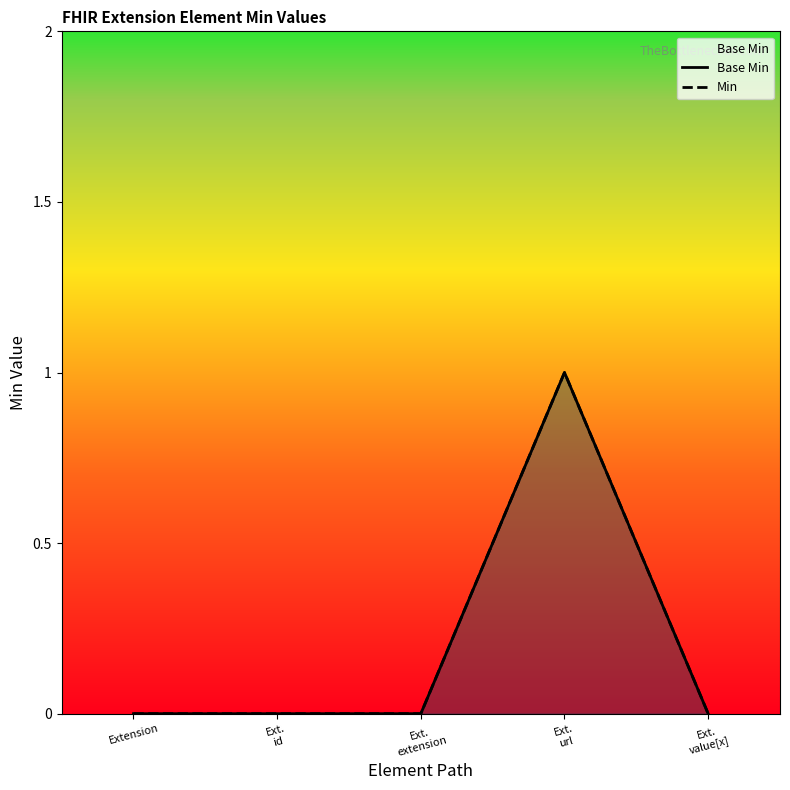

How many lines are shown in the chart?

2